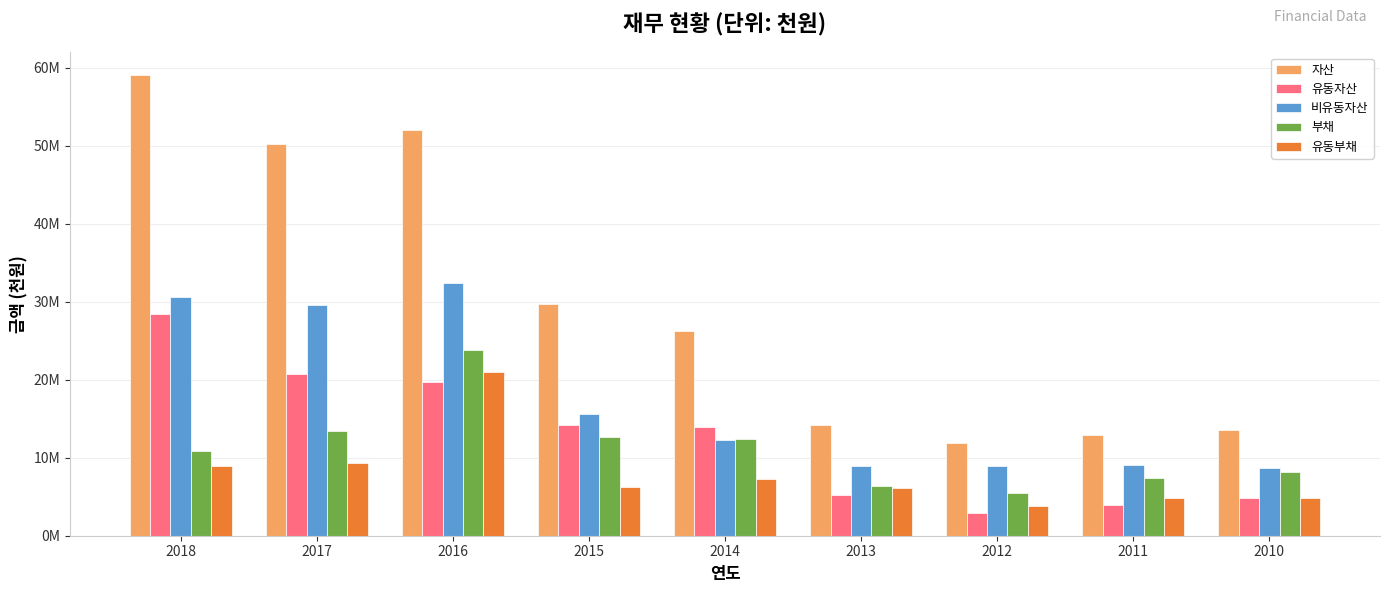

Does the chart contain stacked bars?

No